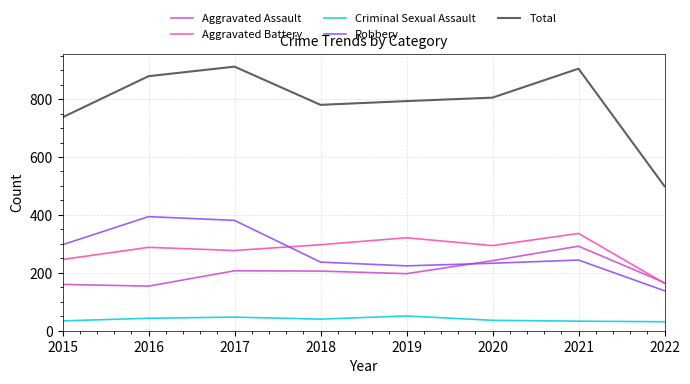

True or false: Criminal Sexual Assault has a value of 43 at 2016.

True